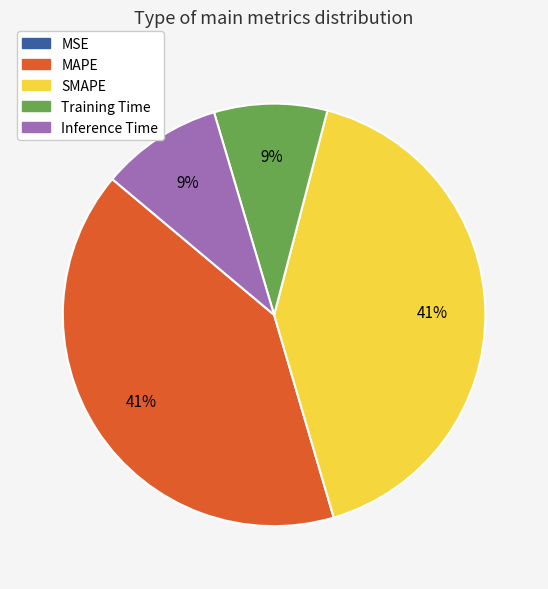

To the nearest percent, what is the difference between the largest and smallest slice percentages?

41%